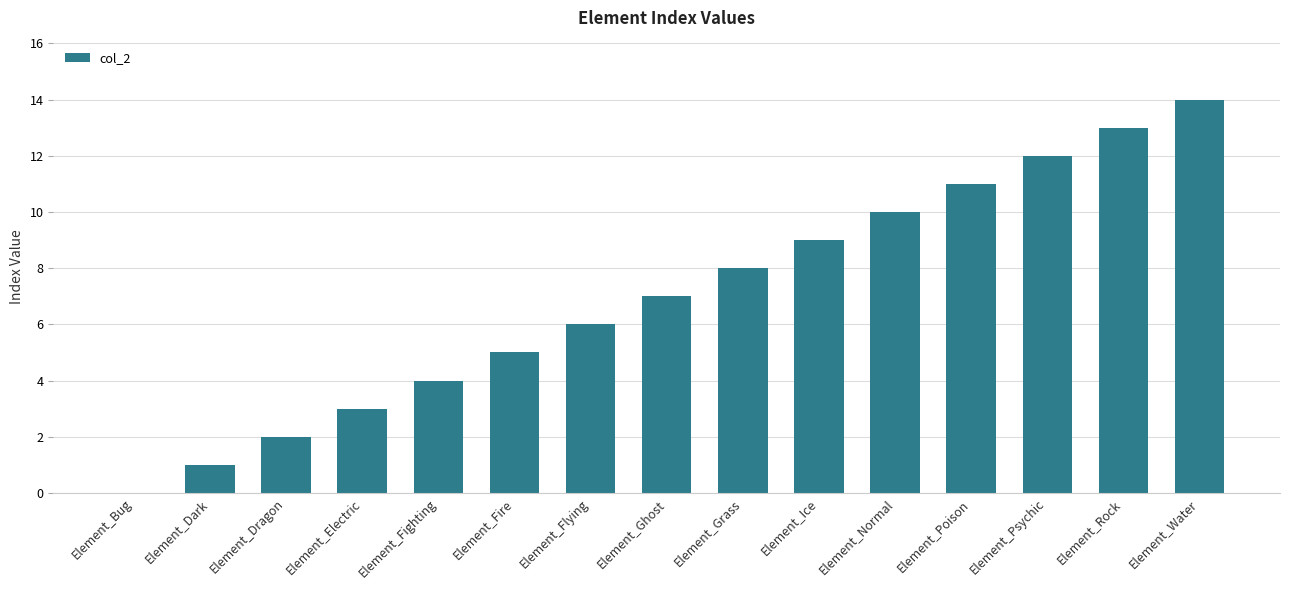

The chart shows a value of 2 at Element_Fighting. True or false?

False